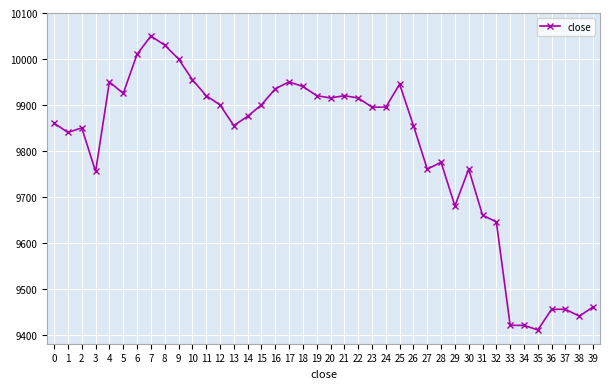

Where is the first local maximum?

2